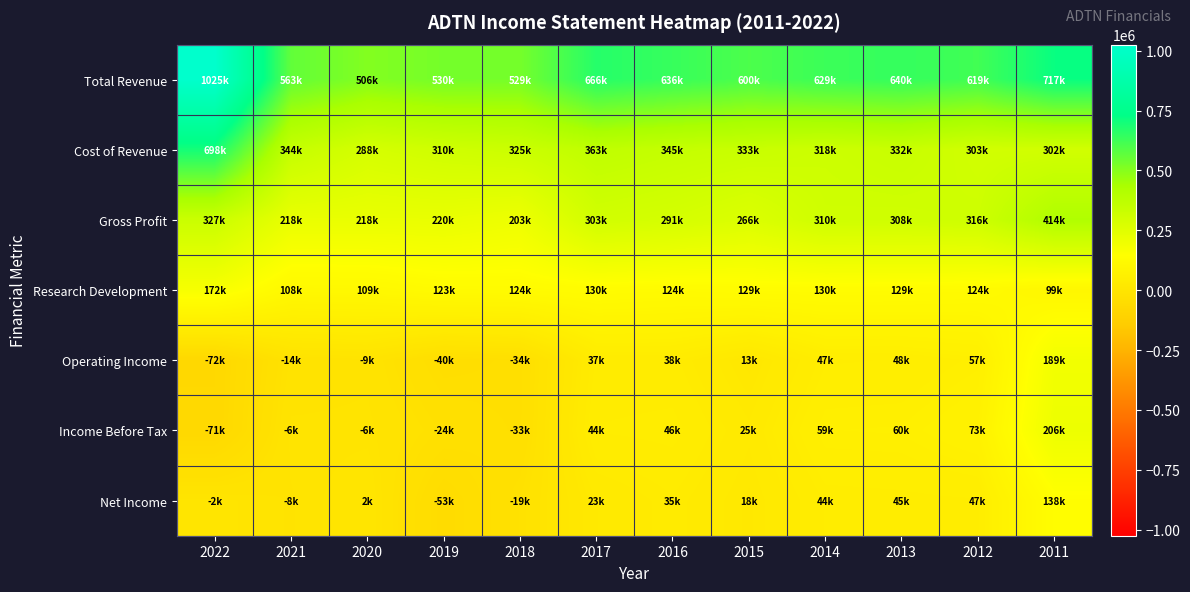

Which series has the largest range (max minus min)?

Total Revenue